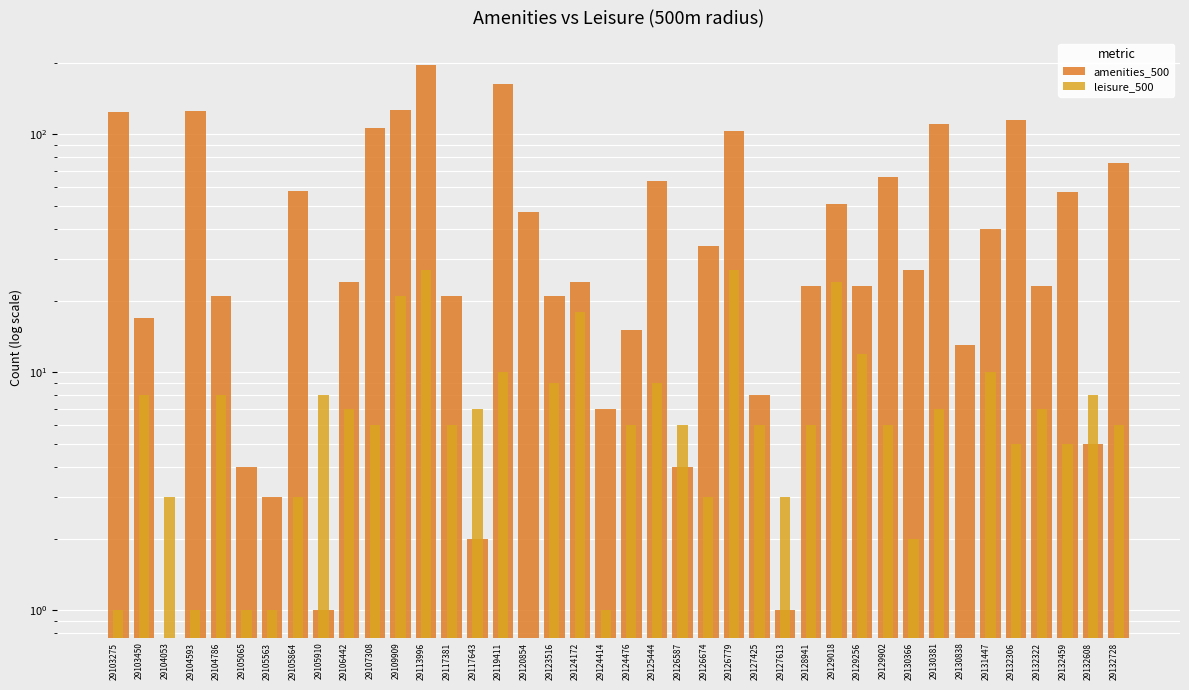

What is the difference between the maximum and minimum values in the leisure_500 series?

27